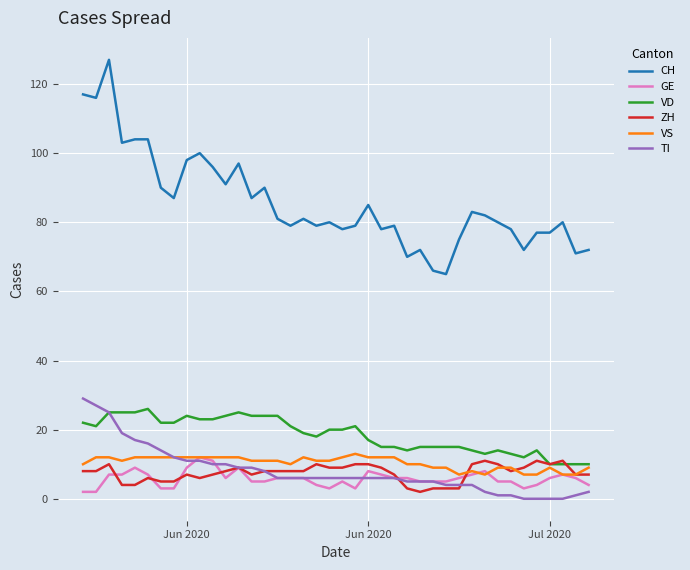

Which series ends up on top after the final intersection of TI and GE?

GE